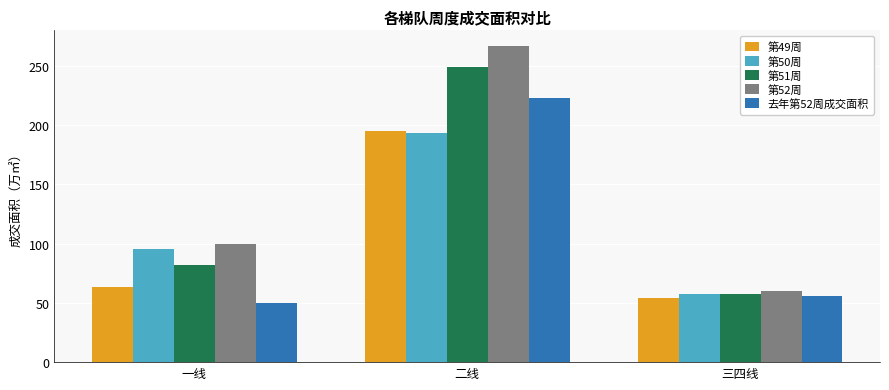

Which series has the largest range (max minus min)?

第52周